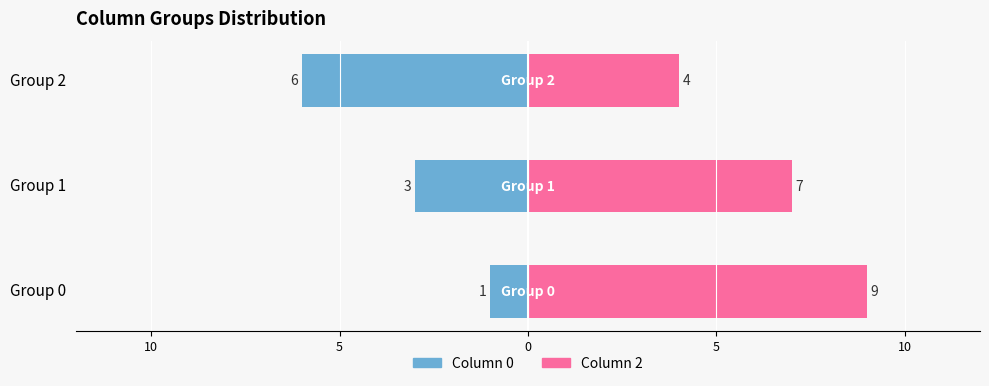

Which series has the largest total across all categories?

Column 2